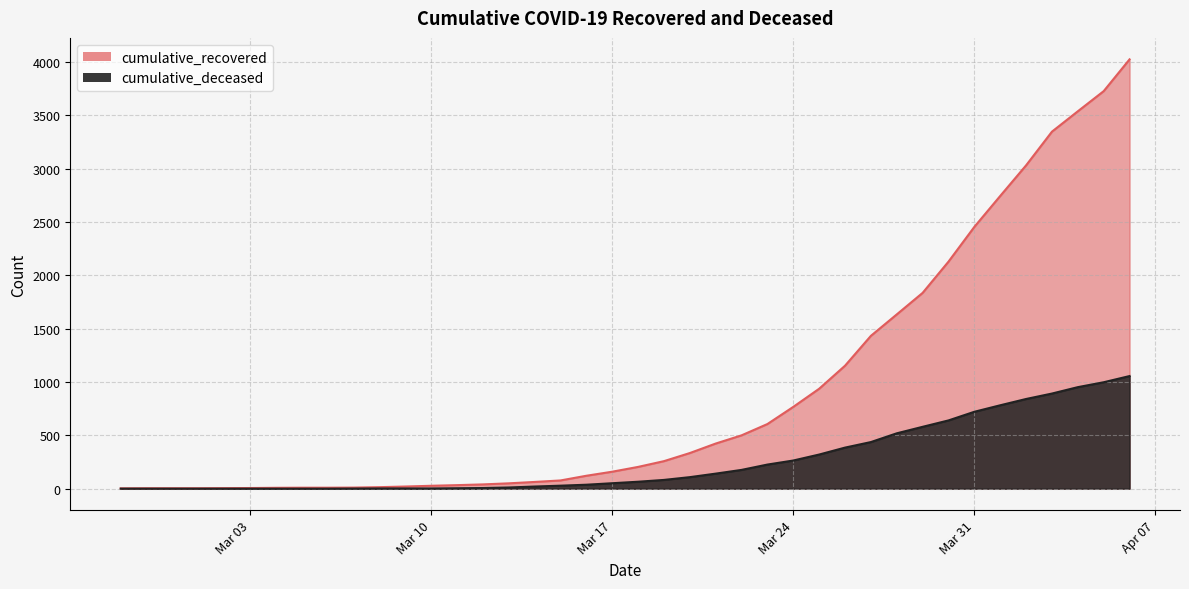

What is the total value across all series at 2020-03-18?

269